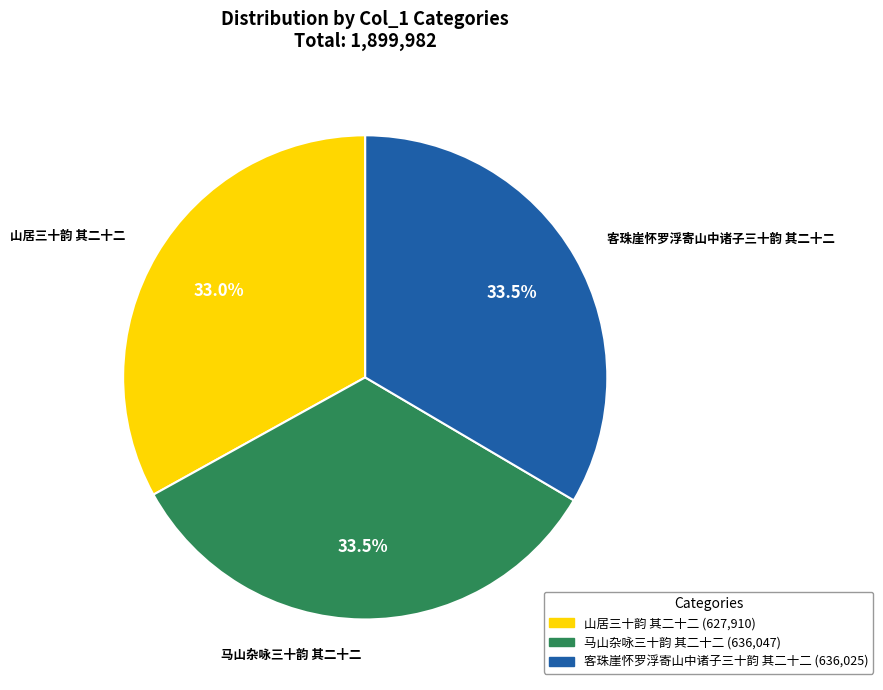

What is the ratio of the value at 山居三十韵 其二十二 to the value at 马山杂咏三十韵 其二十二?

1.0